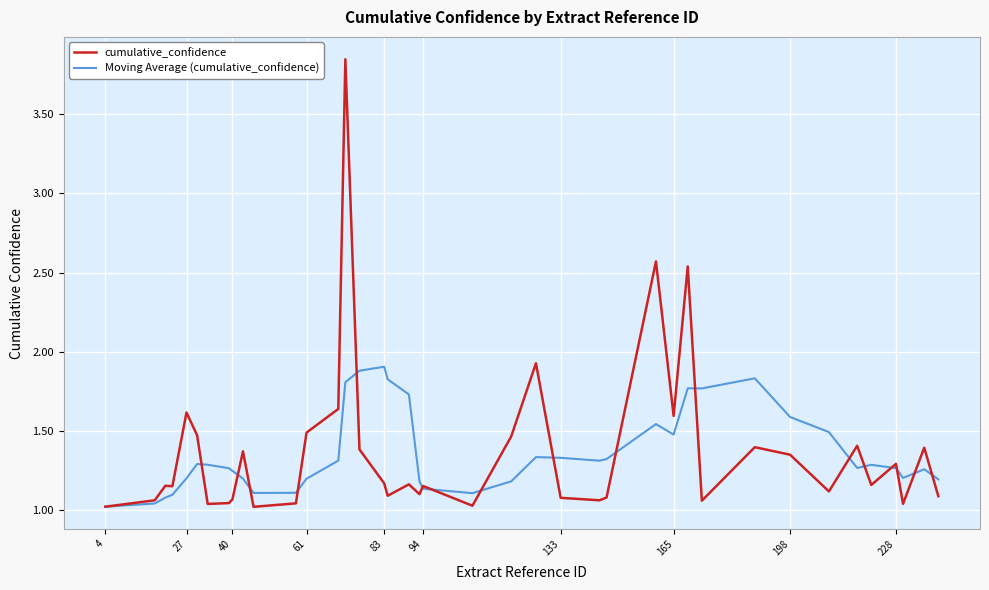

What is the maximum value for Moving Average (cumulative_confidence)?

1.9